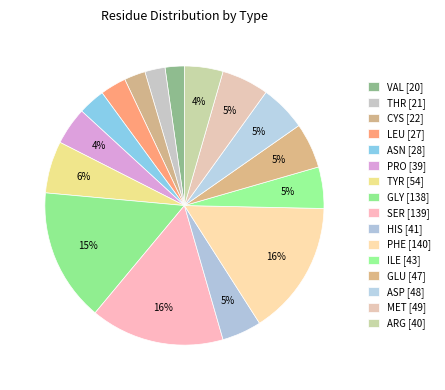

Count the number of slices in the pie.

16